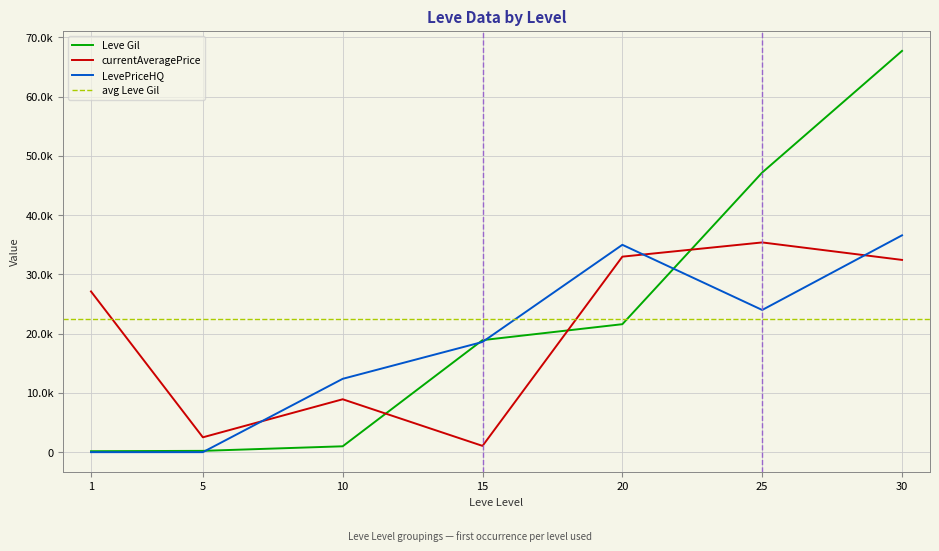

Which series has the largest range (max minus min)?

Leve Gil